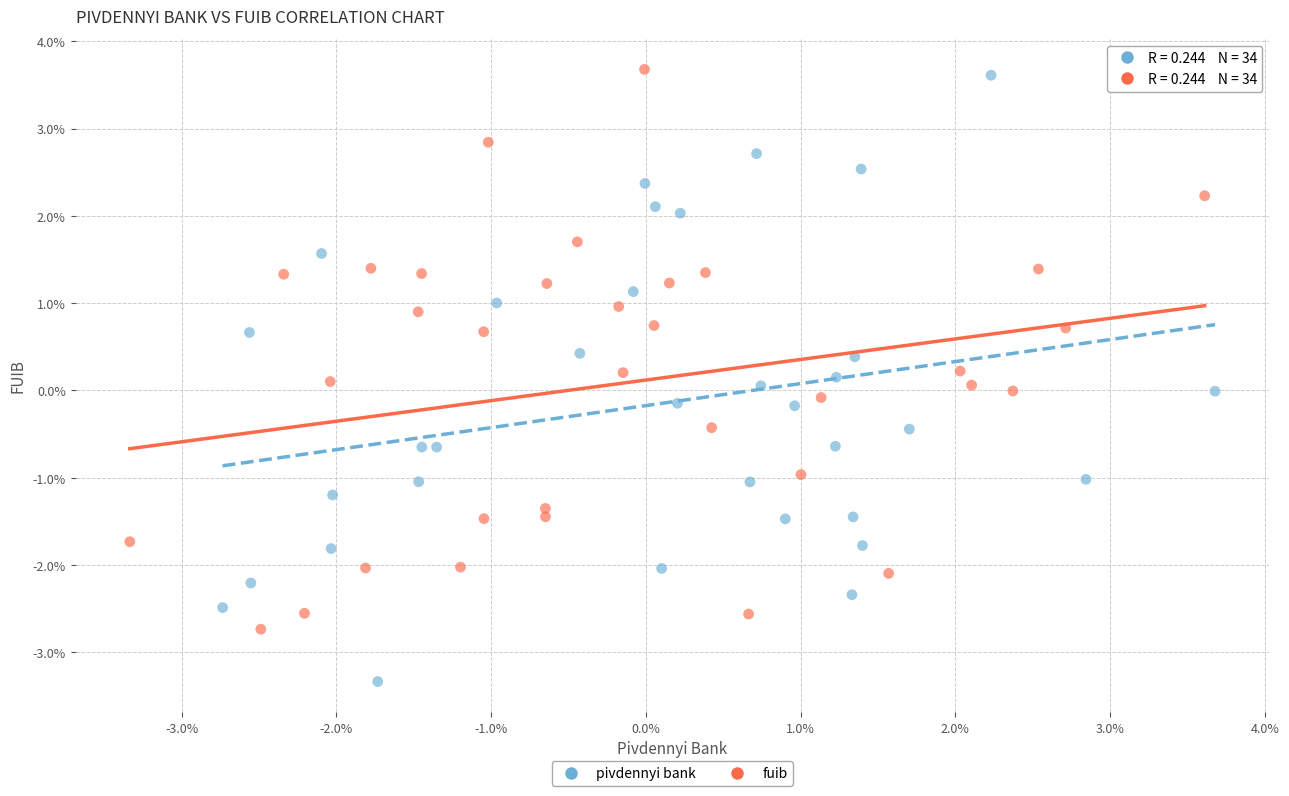

Which series reaches the minimum Y coordinate?

pivdennyi bank